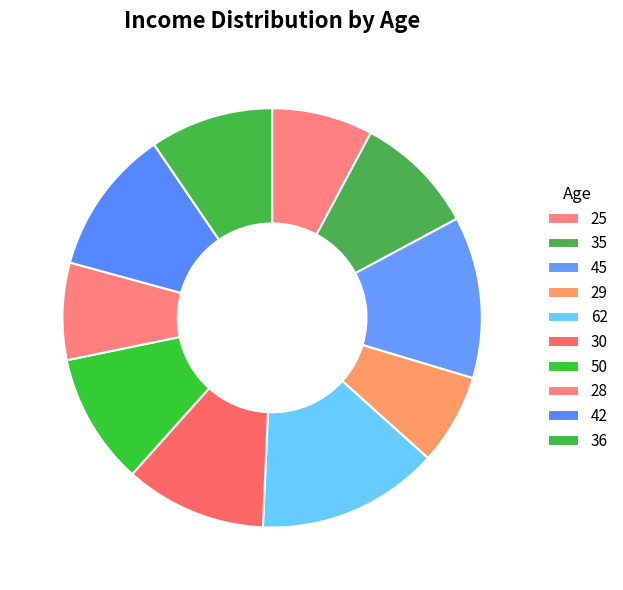

Which has a higher value, 28 or 36?

36